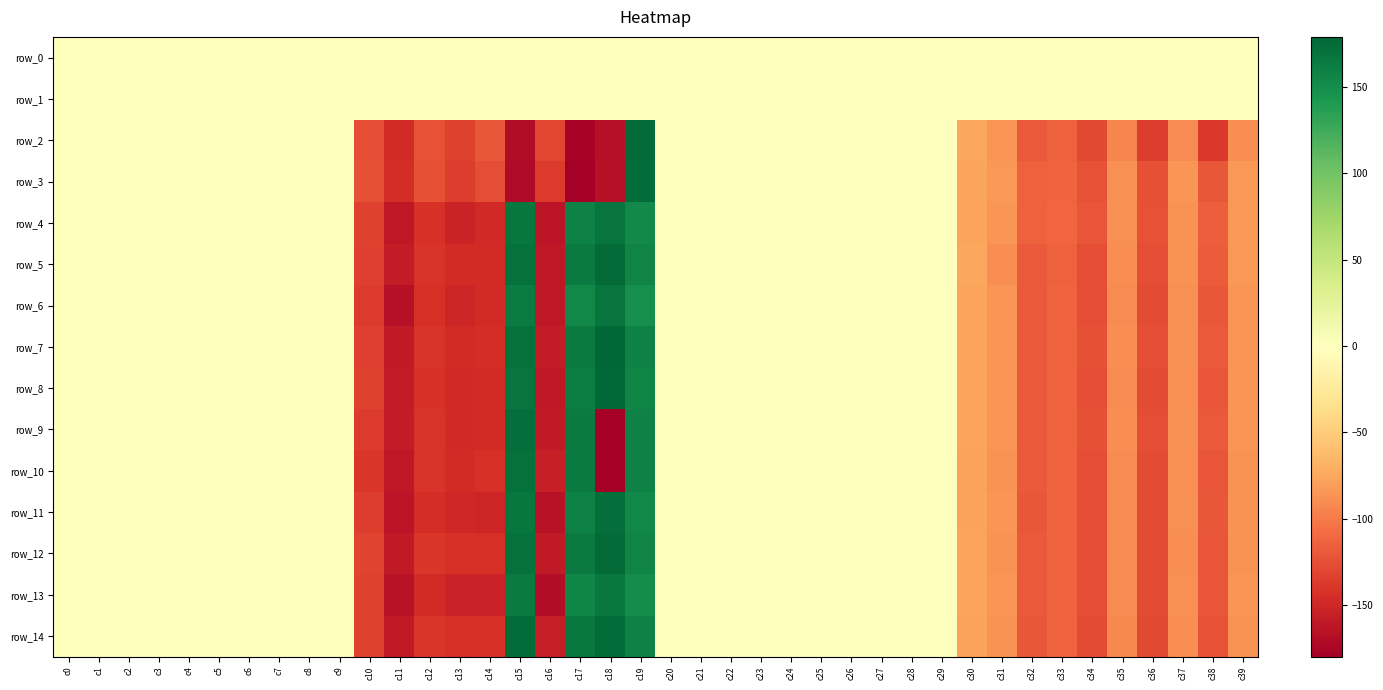

At c6, list the series in order from largest to smallest.

row_9, row_3, row_2, row_10, row_8, row_11, row_5, row_7, row_13, row_4, row_12, row_6, row_14, row_0, row_1